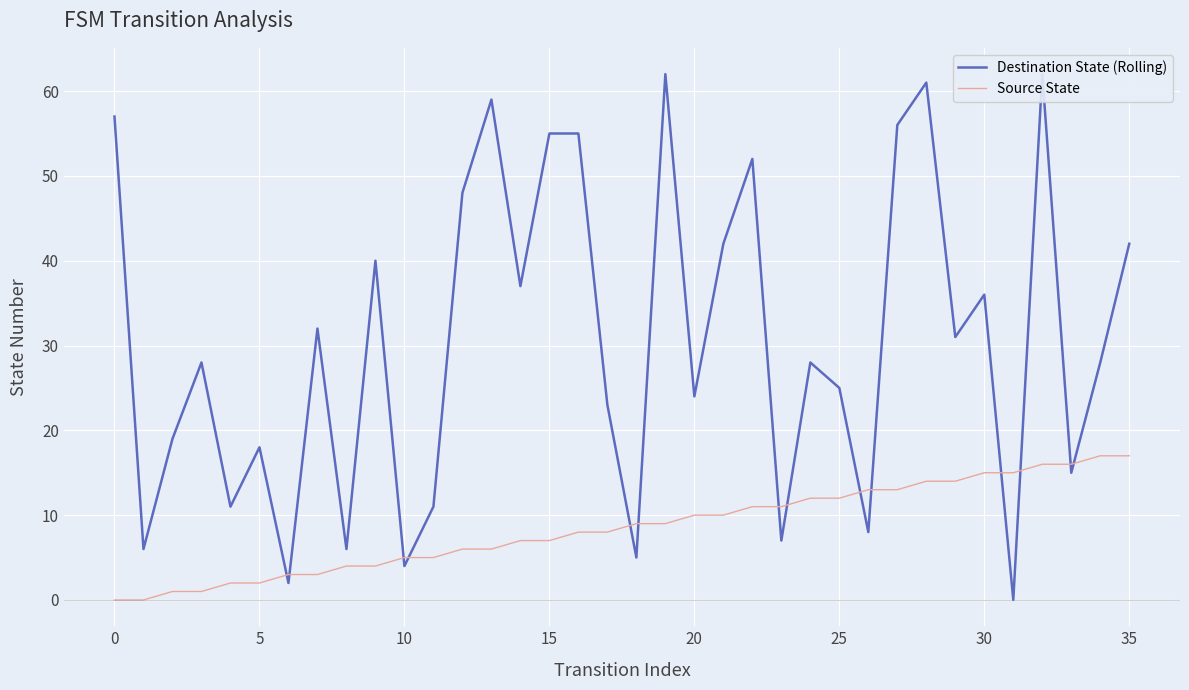

What is the label of the 14th point from the right?

22